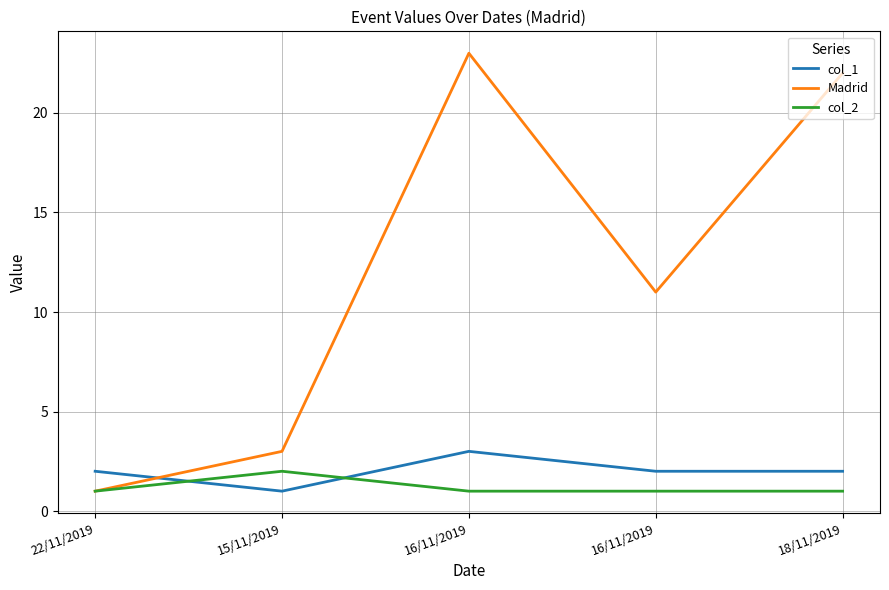

How many lines are shown in the chart?

3